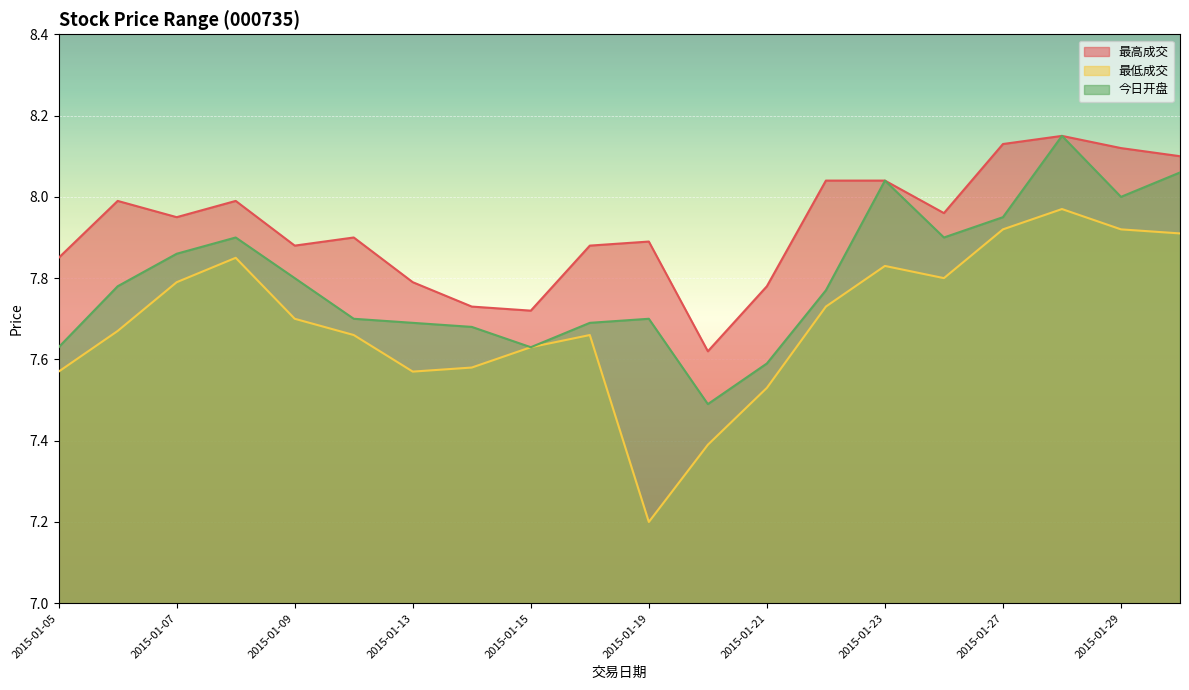

What is the sum of the 最高成交 values at 2015-01-30 and 2015-01-27?

16.2